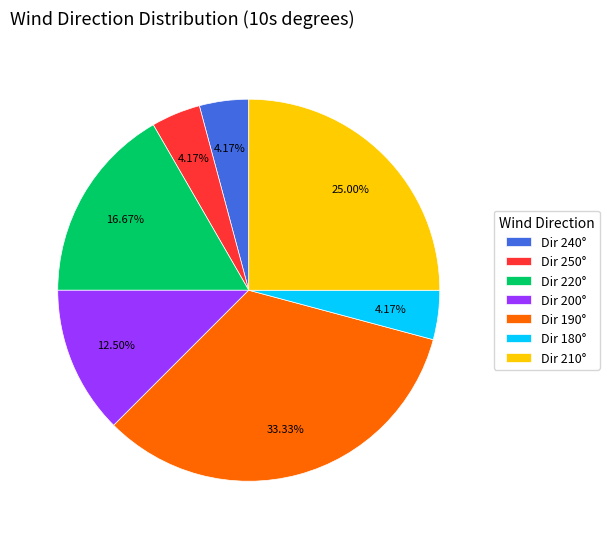

To the nearest percent, what is the average slice percentage?

14%